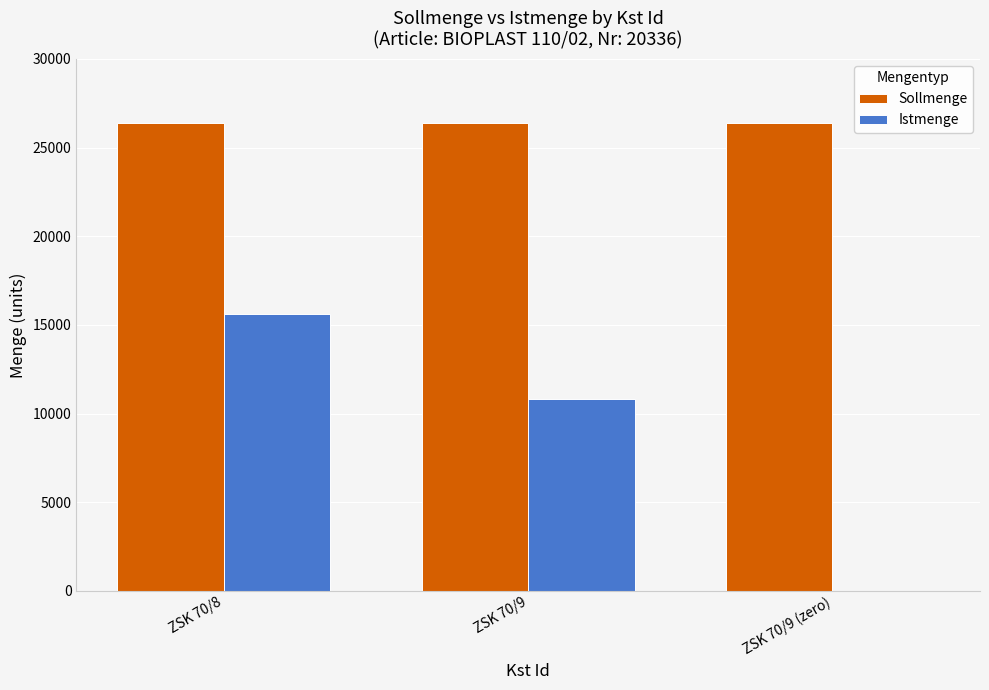

Between ZSK 70/8 and ZSK 70/9 (zero), which series saw the biggest shift?

Istmenge